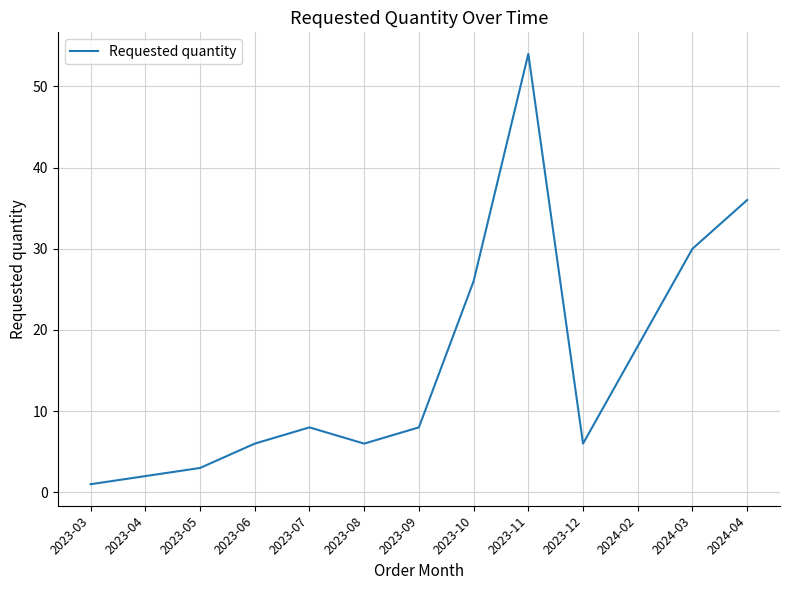

What is the change in value from 2024-02 to 2024-04?

+18